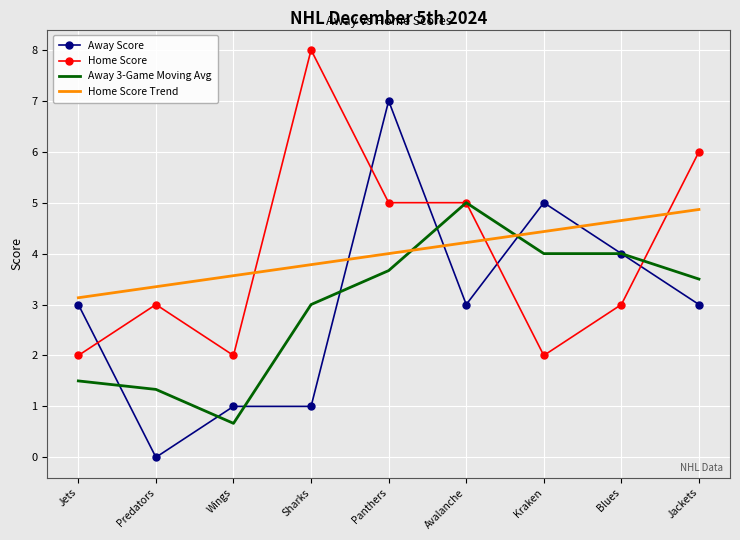

The value of Away Score at Predators is 3.3. True or false?

False